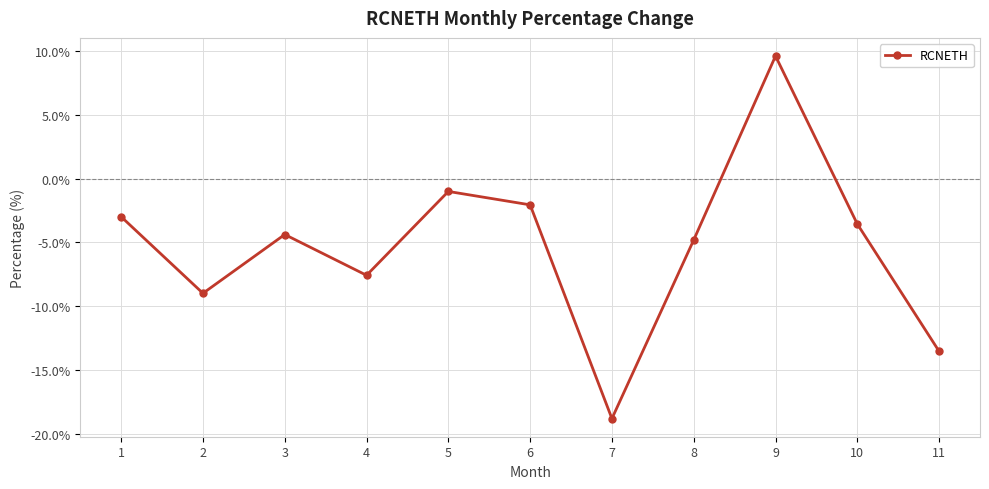

Which category has the lowest value across all series?

7